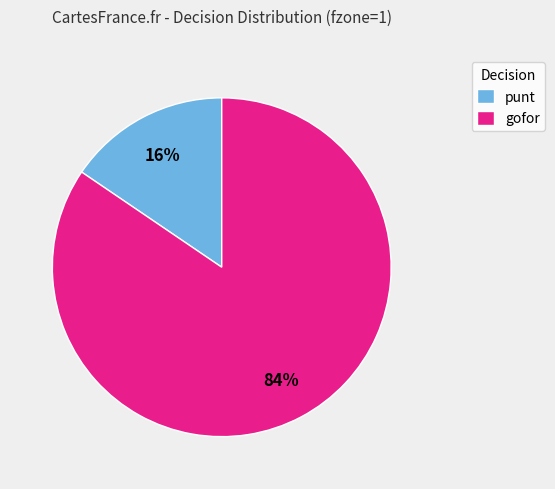

Count the number of slices in the pie.

2